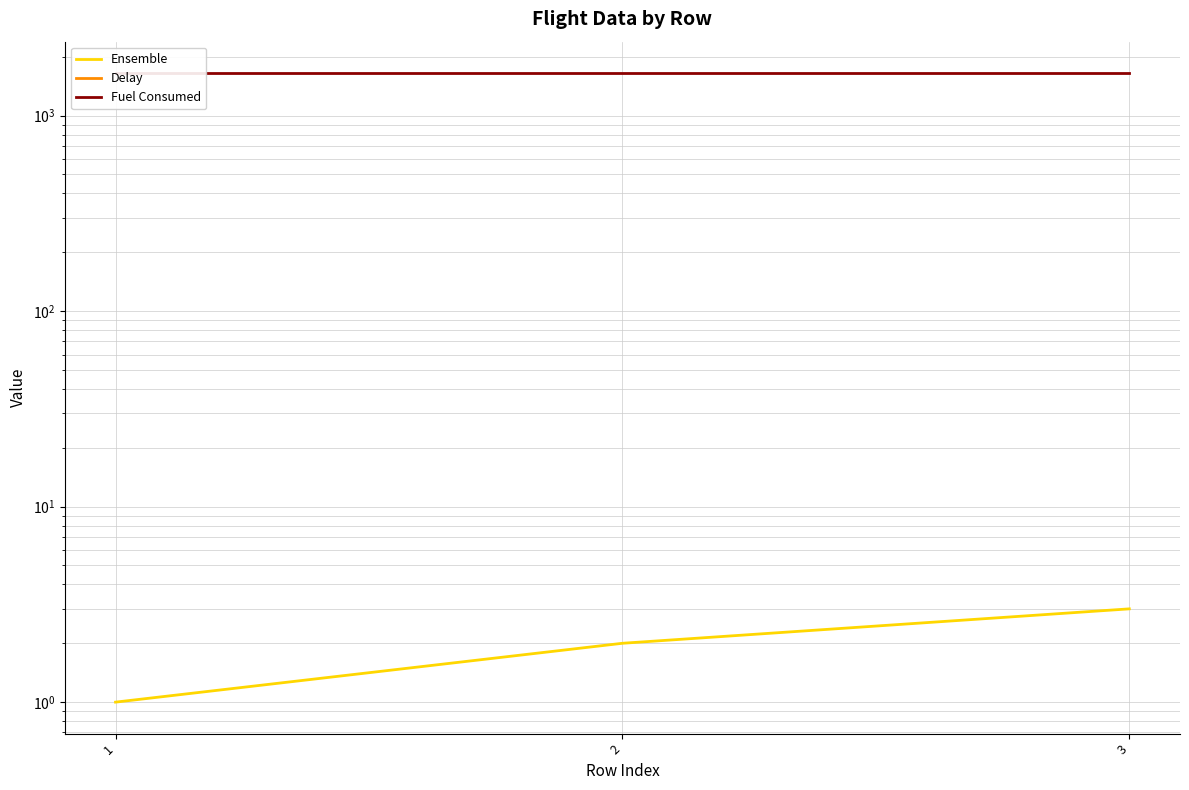

What is the value of the Ensemble point at the 2nd from the left?

2.0